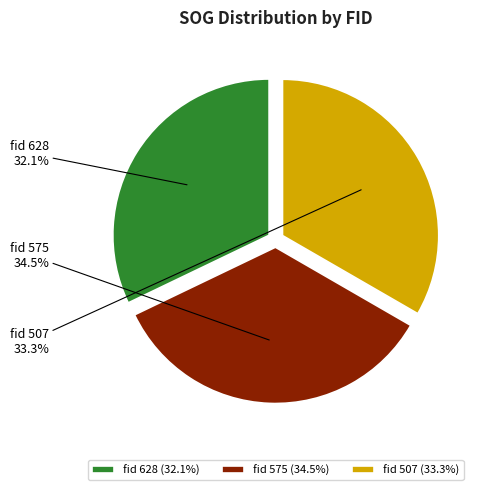

Is it true that fid 507 is 28% of the pie?

False